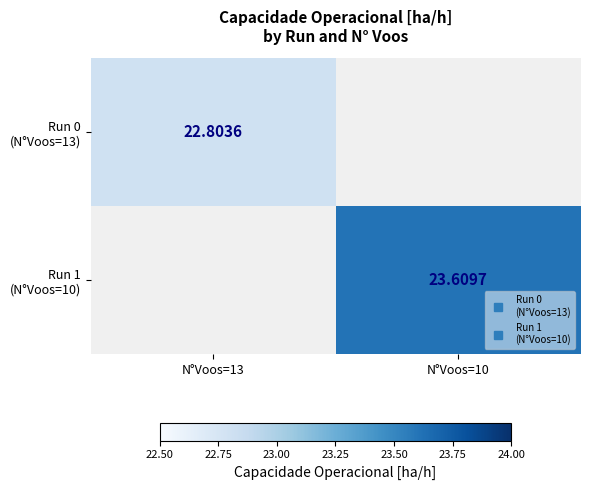

Which category has the lowest value across all series?

N°Voos=13